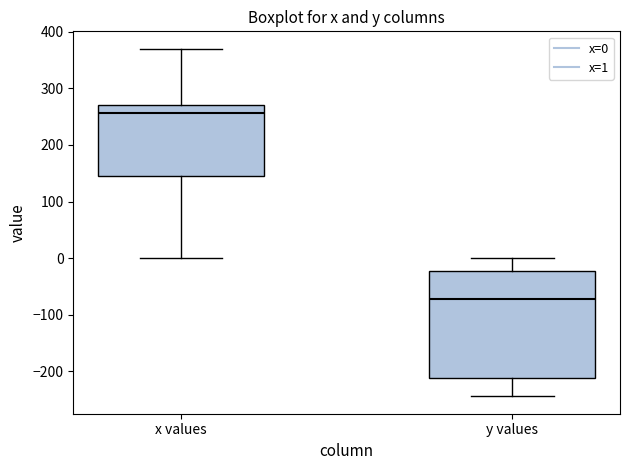

Which box is the tallest, from its lower edge to its upper edge?

y values